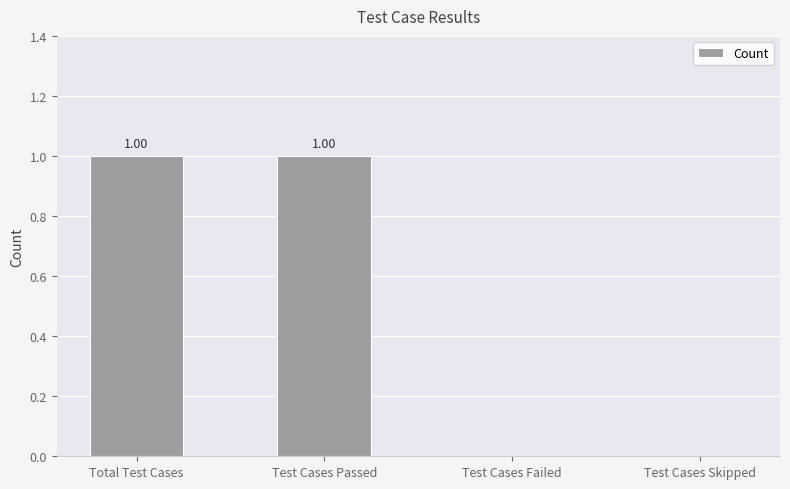

How many positive values are there?

2